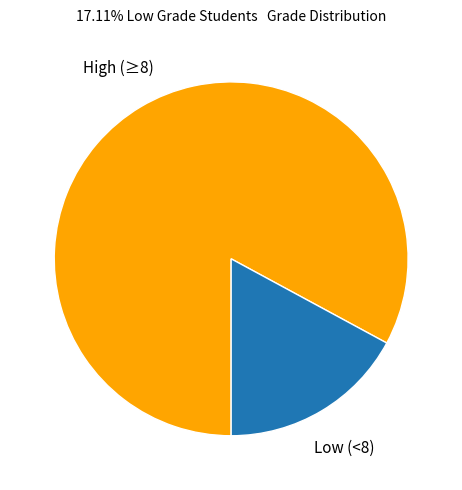

Does any single category account for the majority?

Yes